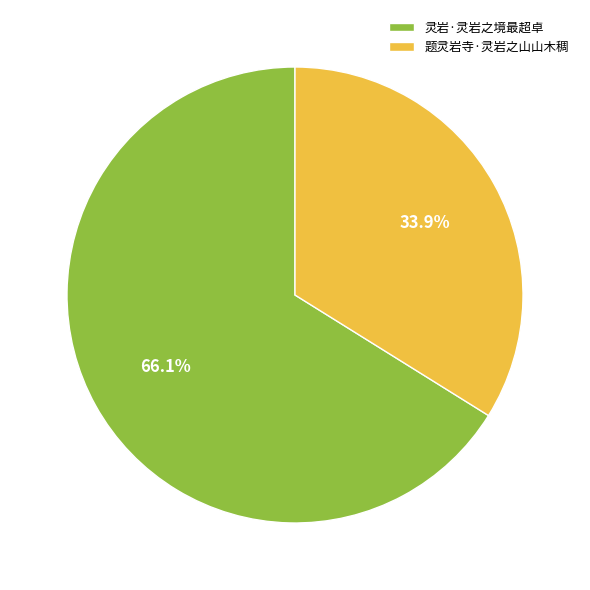

To the nearest percent, what percentage of the pie is 题灵岩寺·灵岩之山山木稠?

34%